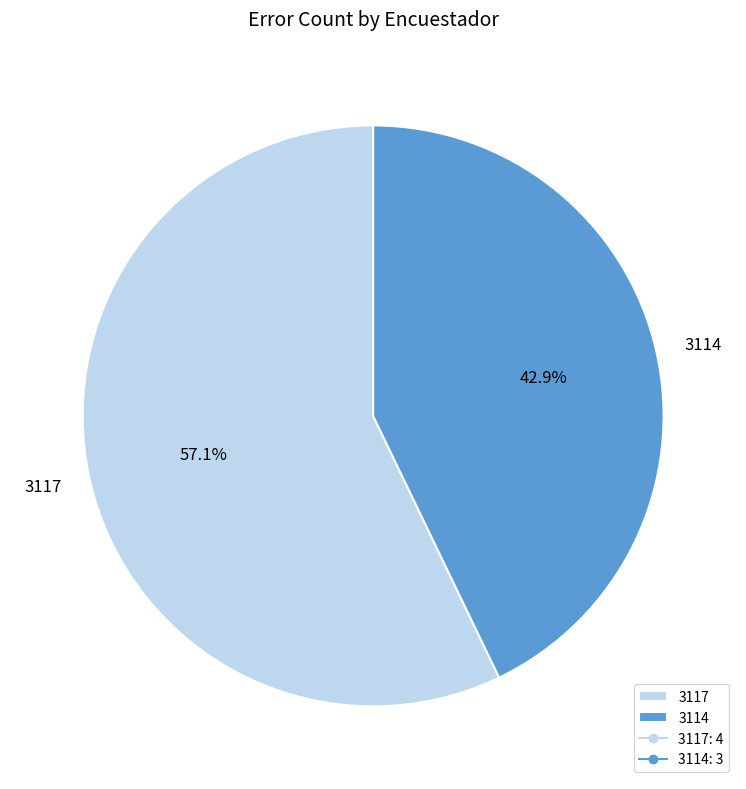

How many slices are in this pie chart?

2